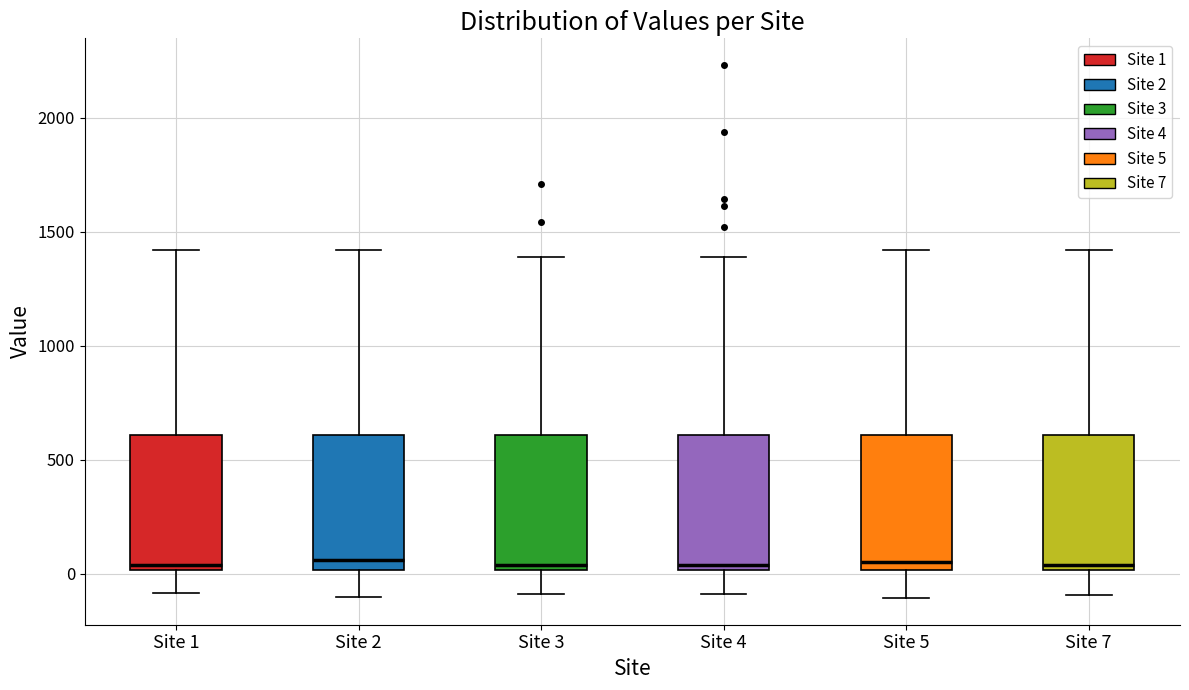

Where does the median line of the box for Site 3 sit on the y-axis? The values are not printed on the chart, so give them approximately, as read against the axis.

50